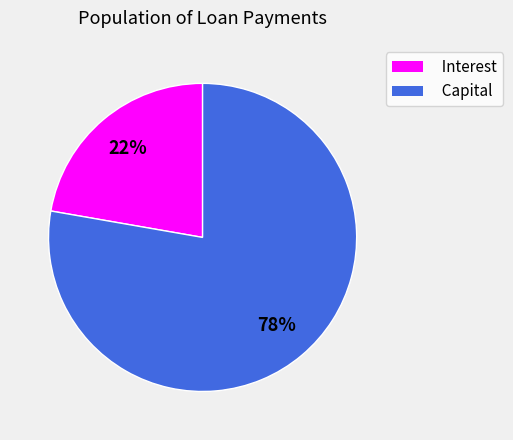

Which category has the biggest portion of the pie?

Capital